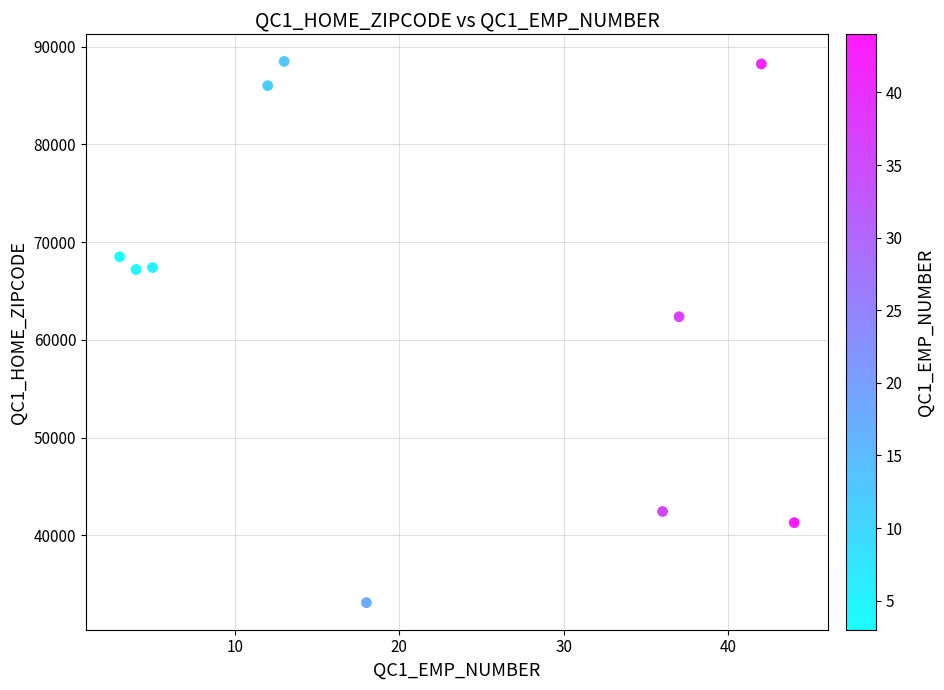

What Y value in the scatter plot is closest to 60803?

62370